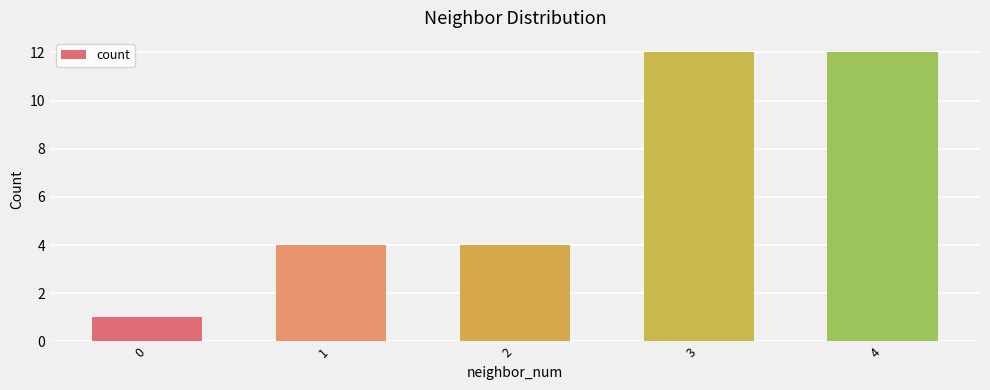

What is the average value?

7